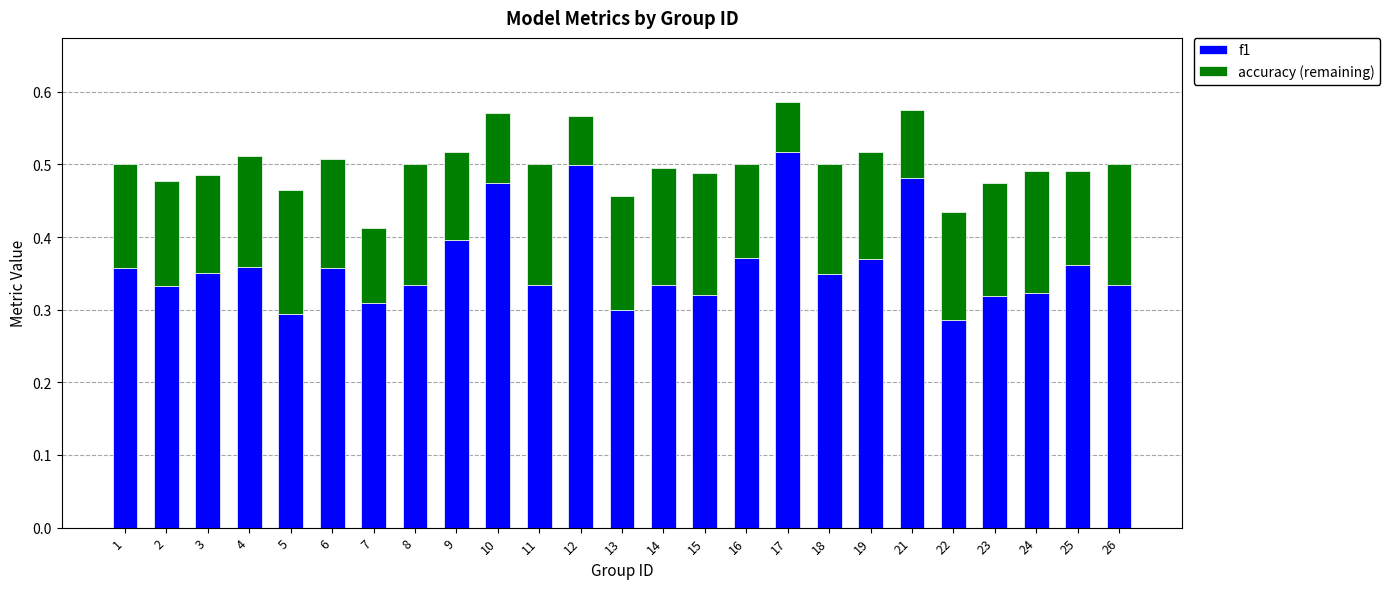

Does the chart contain any negative values?

No